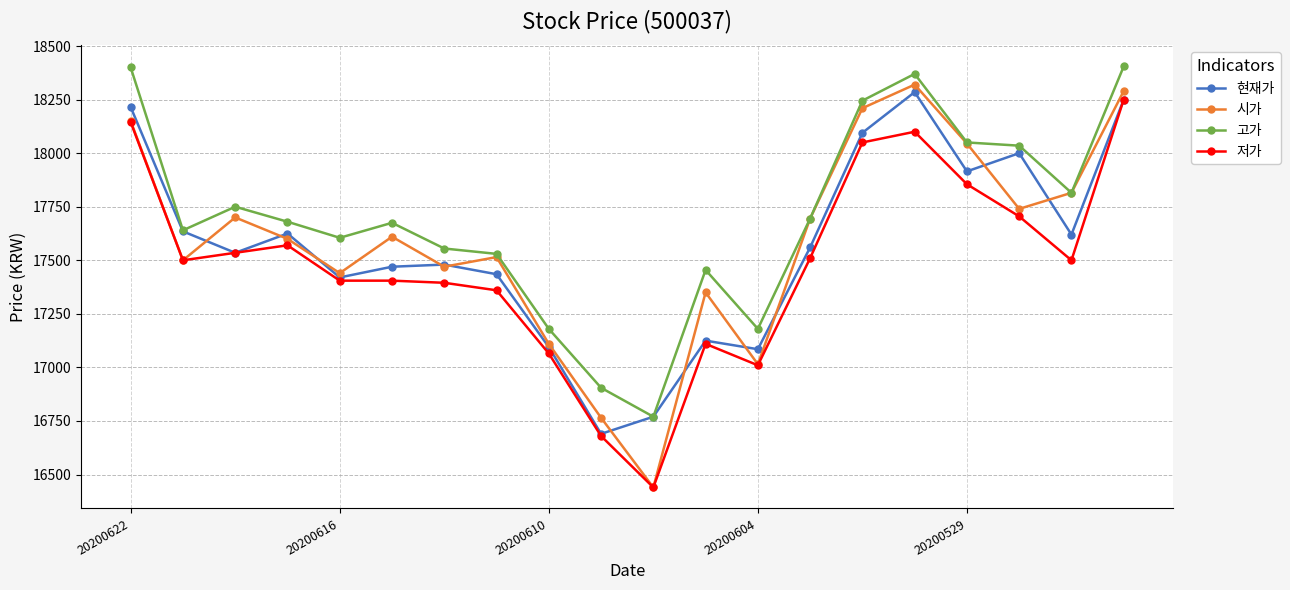

In 고가, how many points are lower than both neighbors (excluding endpoints)?

5